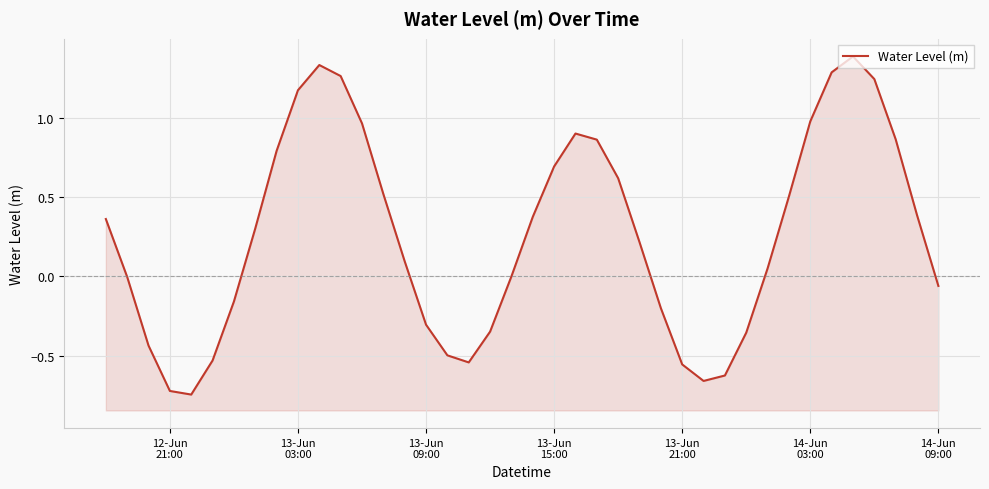

How many distinct data groups are displayed?

1